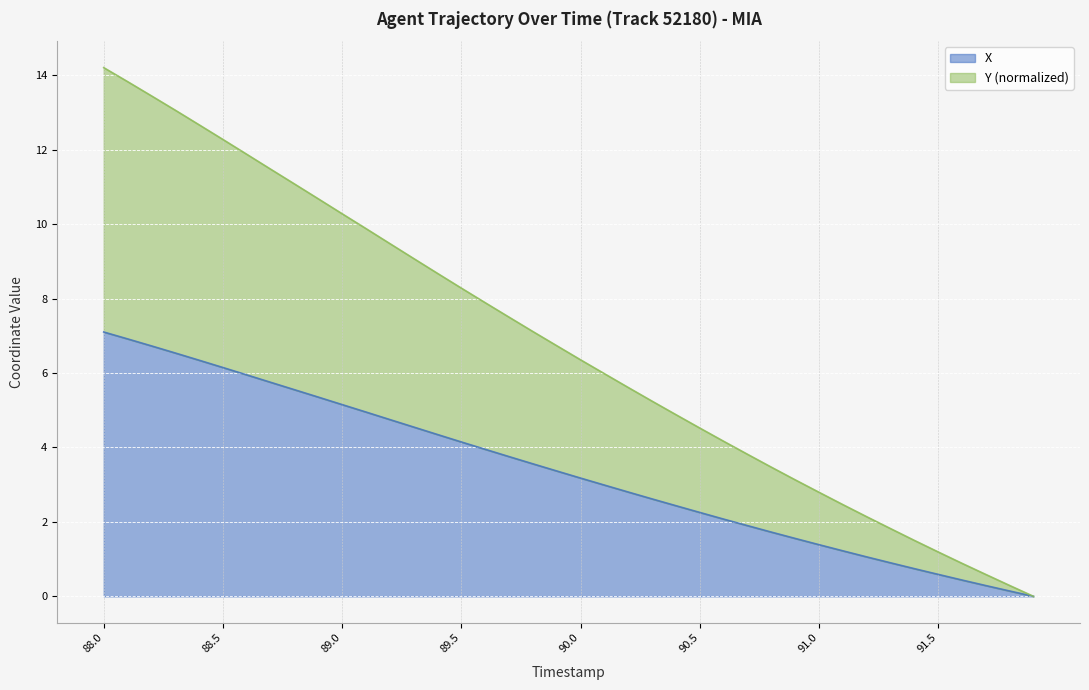

What value does the Y series have at 88.7?

11.5